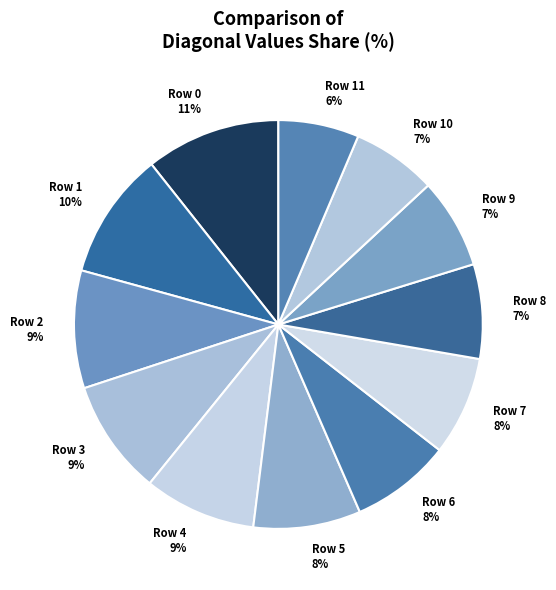

How many segments does this pie chart have?

12